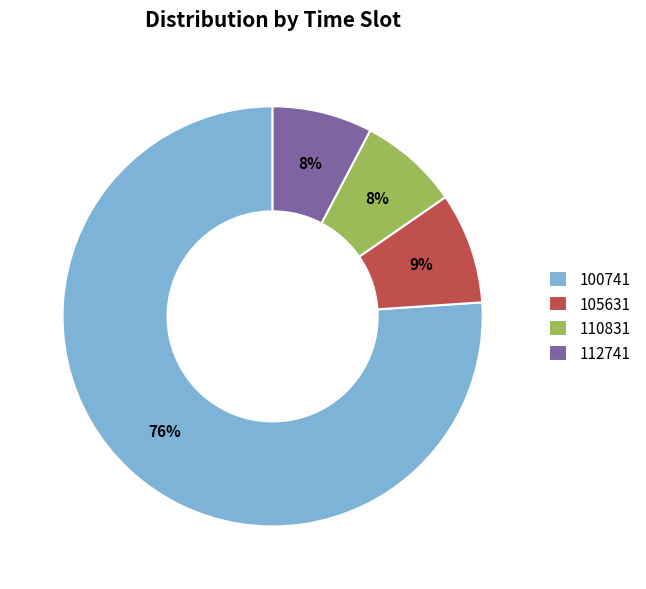

What is the largest slice in the pie chart?

100741